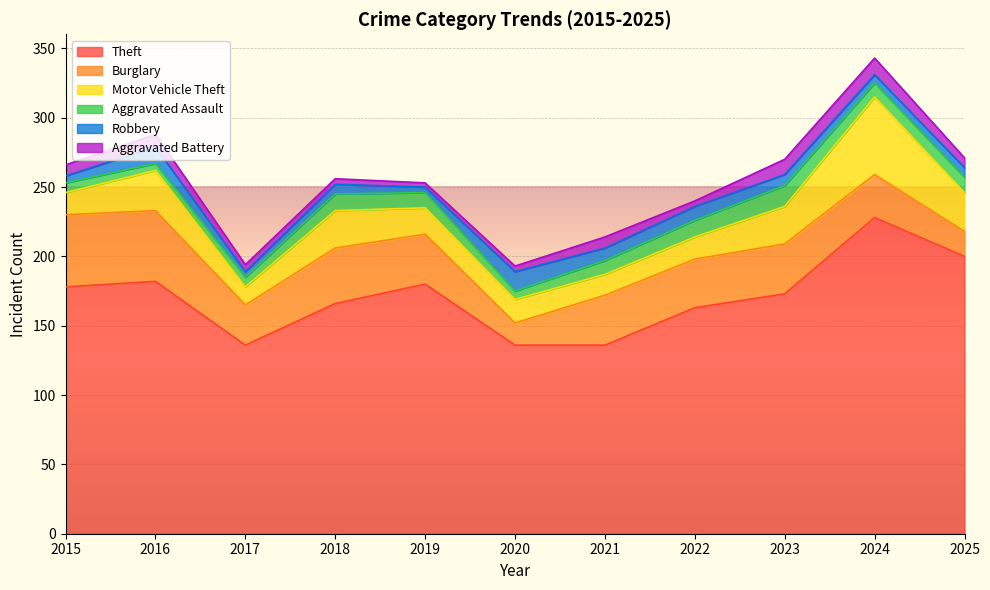

True or false: Theft and Robbery cross at least once.

False